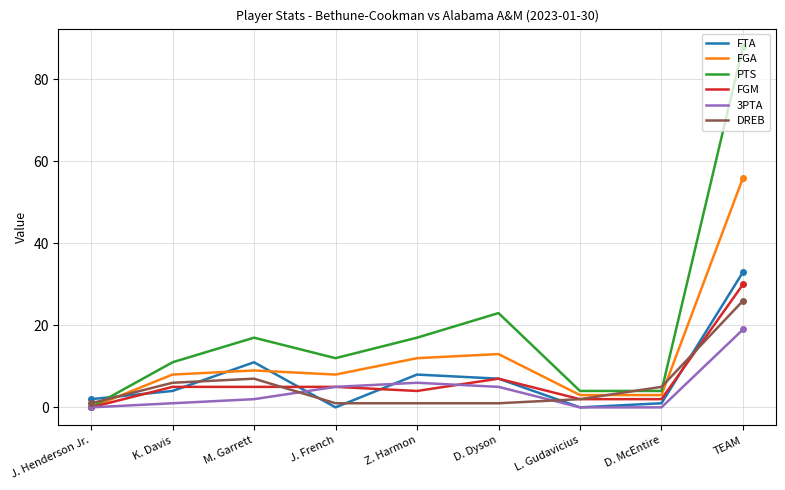

Reading right to left, what are all the values shown in this chart?

FTA: TEAM=33	D. McEntire=1	L. Gudavicius=0	D. Dyson=7	Z. Harmon=8	J. French=0	M. Garrett=11	K. Davis=4	J. Henderson Jr.=2
FGA: TEAM=56	D. McEntire=3	L. Gudavicius=3	D. Dyson=13	Z. Harmon=12	J. French=8	M. Garrett=9	K. Davis=8	J. Henderson Jr.=0
PTS: TEAM=88	D. McEntire=4	L. Gudavicius=4	D. Dyson=23	Z. Harmon=17	J. French=12	M. Garrett=17	K. Davis=11	J. Henderson Jr.=0
FGM: TEAM=30	D. McEntire=2	L. Gudavicius=2	D. Dyson=7	Z. Harmon=4	J. French=5	M. Garrett=5	K. Davis=5	J. Henderson Jr.=0
3PTA: TEAM=19	D. McEntire=0	L. Gudavicius=0	D. Dyson=5	Z. Harmon=6	J. French=5	M. Garrett=2	K. Davis=1	J. Henderson Jr.=0
DREB: TEAM=26	D. McEntire=5	L. Gudavicius=2	D. Dyson=1	Z. Harmon=1	J. French=1	M. Garrett=7	K. Davis=6	J. Henderson Jr.=1